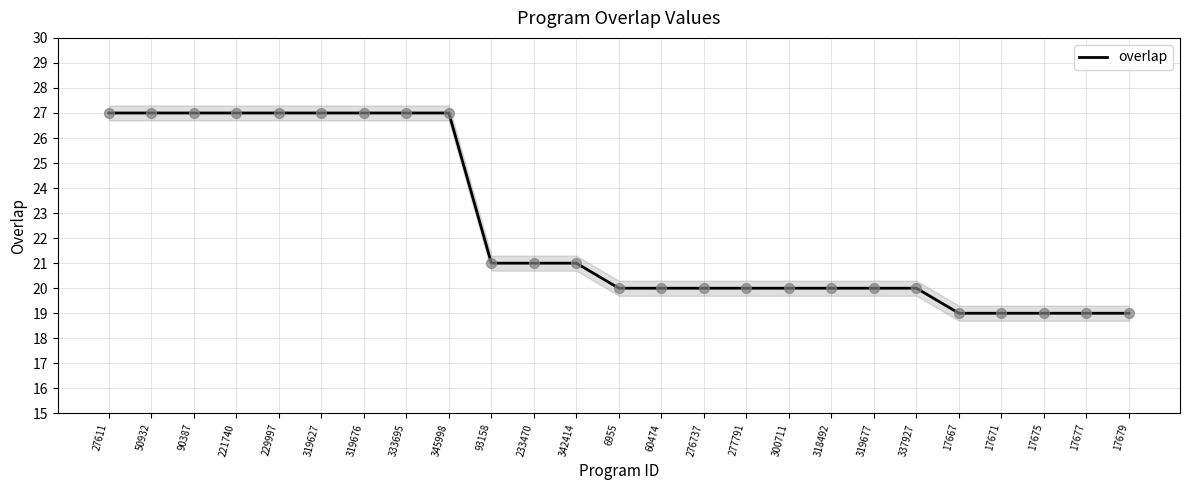

What is the change in value from 90387 to 342414?

-6